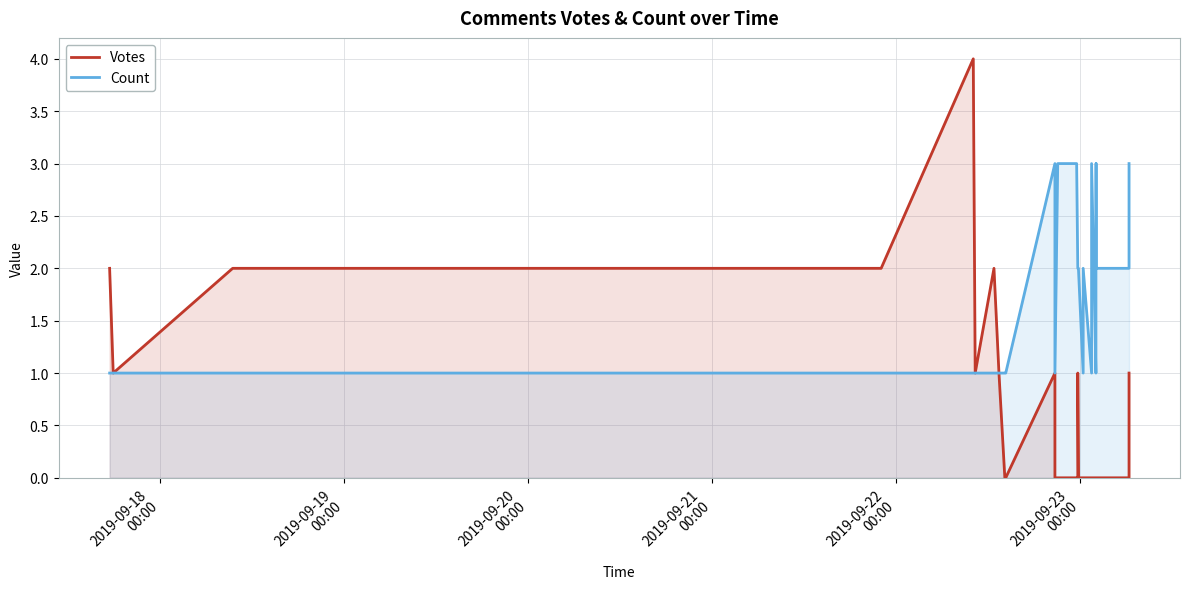

Does the chart display data point markers on the line(s)?

No